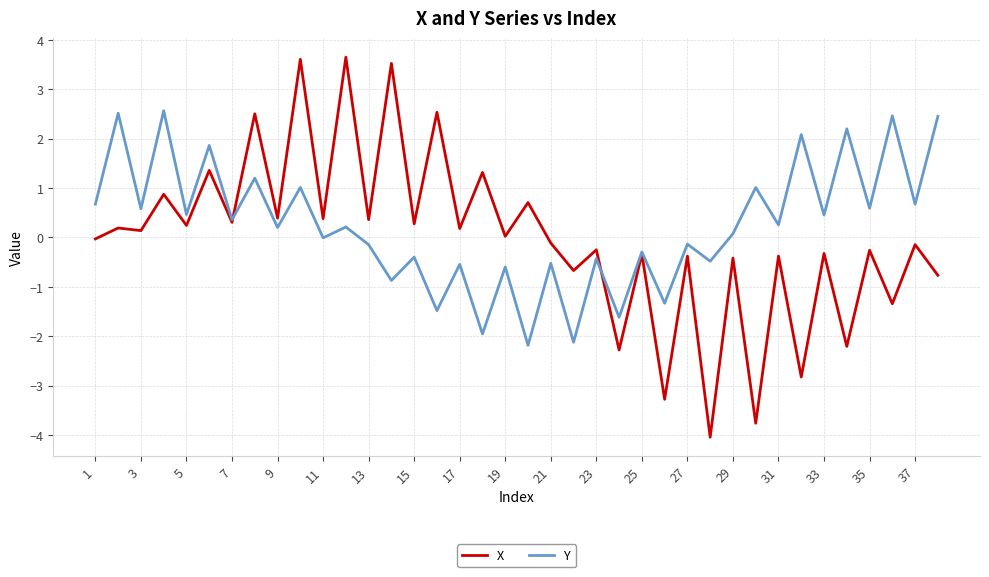

How many categories are shown in the chart?

38